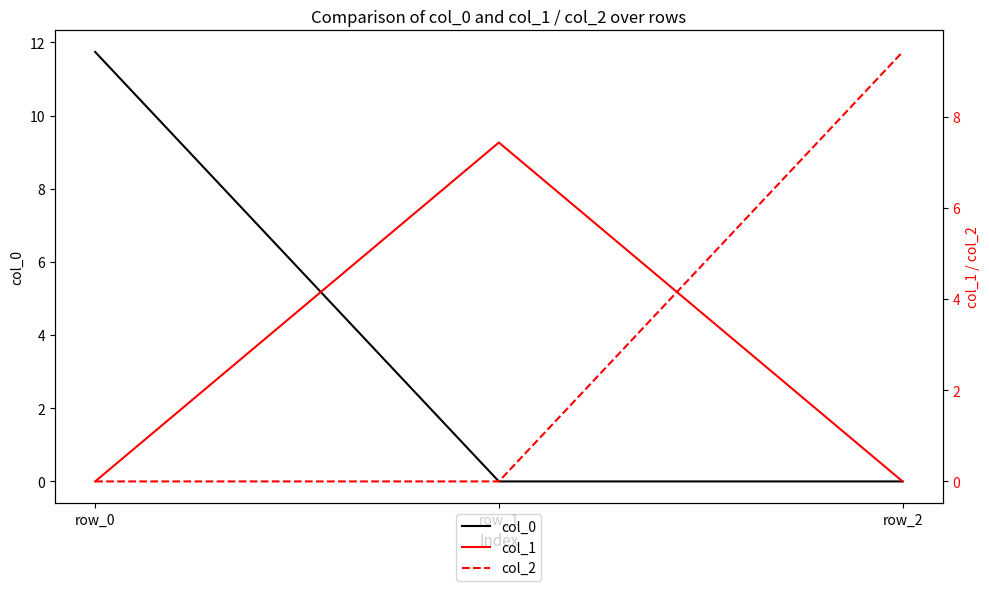

What is the difference between the maximum and minimum values in the col_2 series?

9.4